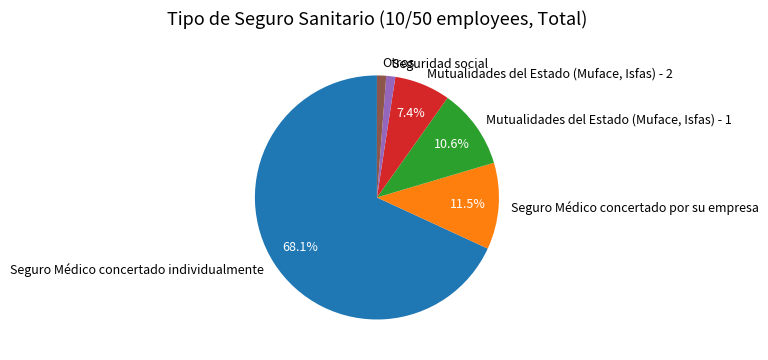

Combined, do Mutualidades del Estado (Muface, Isfas) - 1 and Seguro Médico concertado individualmente account for over 50%?

Yes